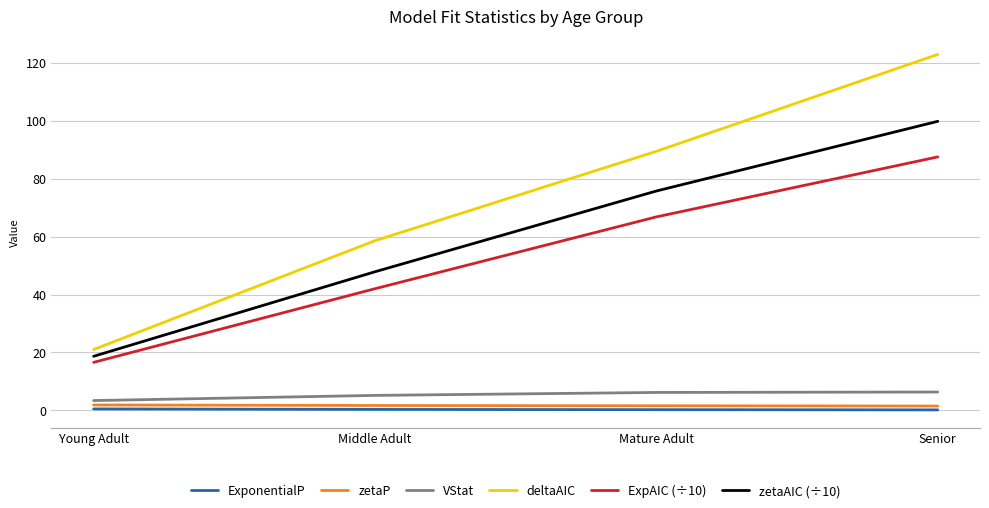

True or false: deltaAIC has more than 0 interior local peaks.

False